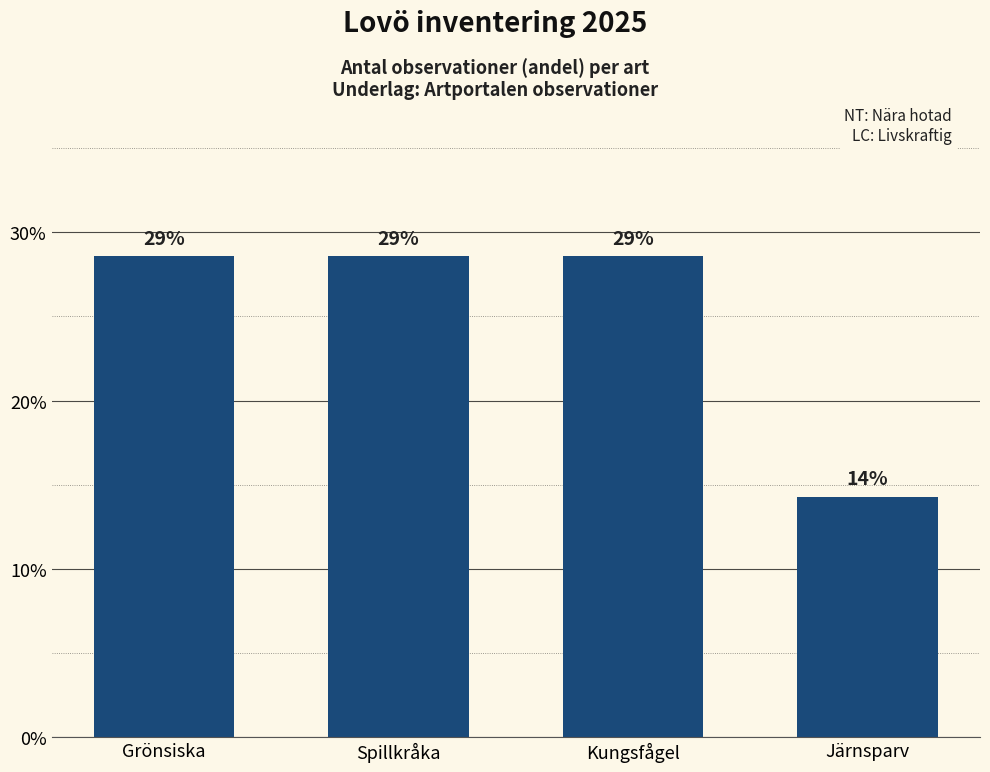

What is the average value?

0.2